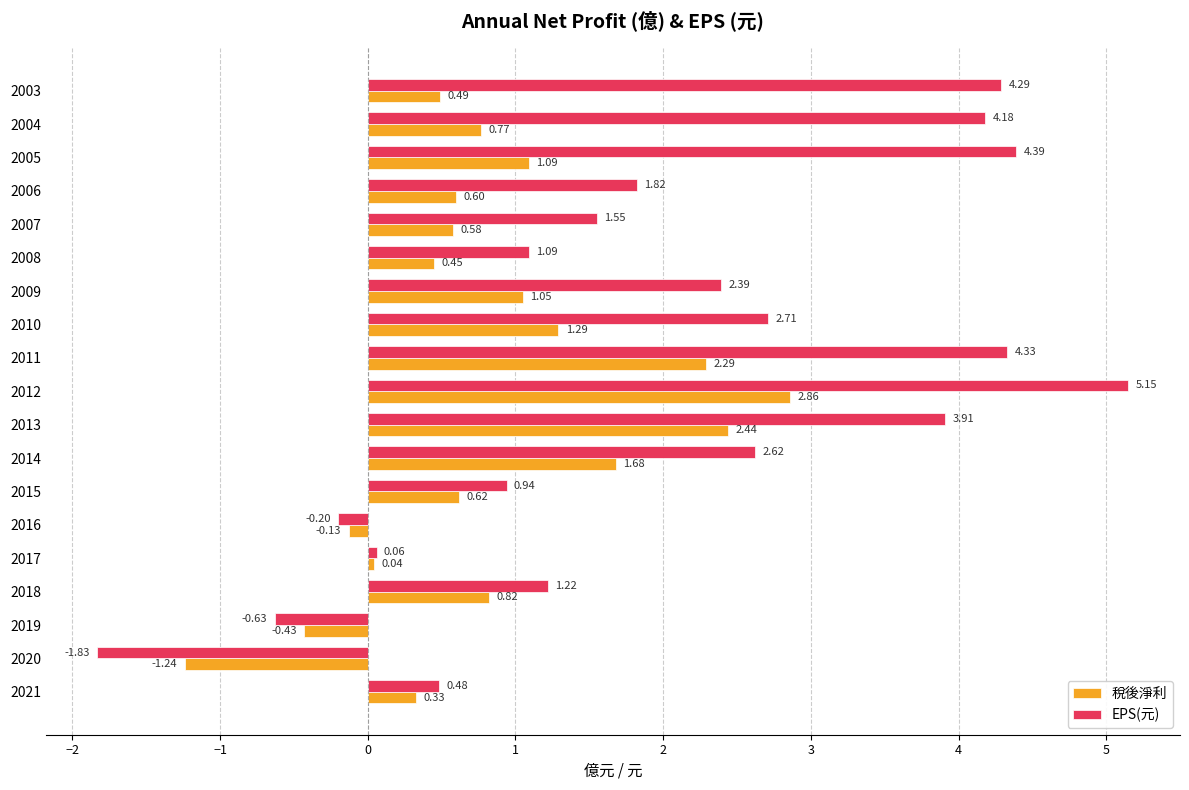

What is the difference between the second highest and minimum values in the EPS(元) series?

6.2